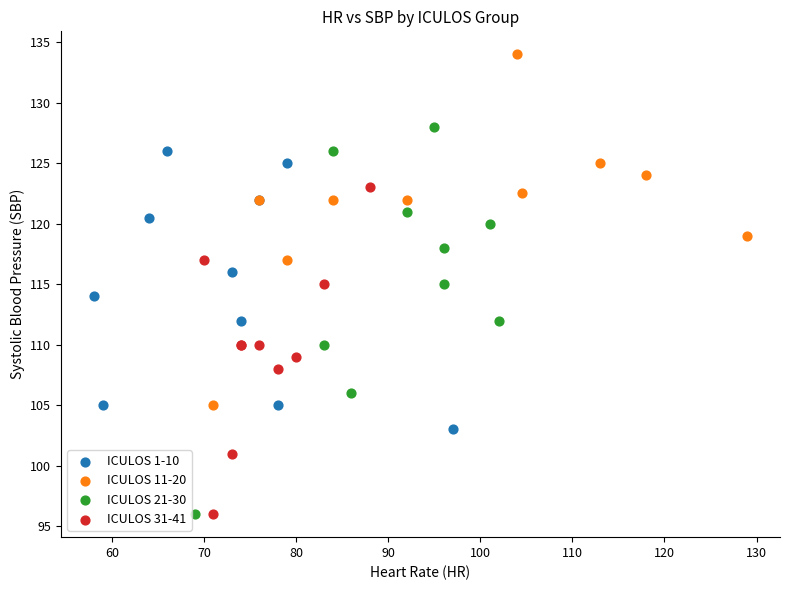

Which series contains the highest Y value?

ICULOS 11-20